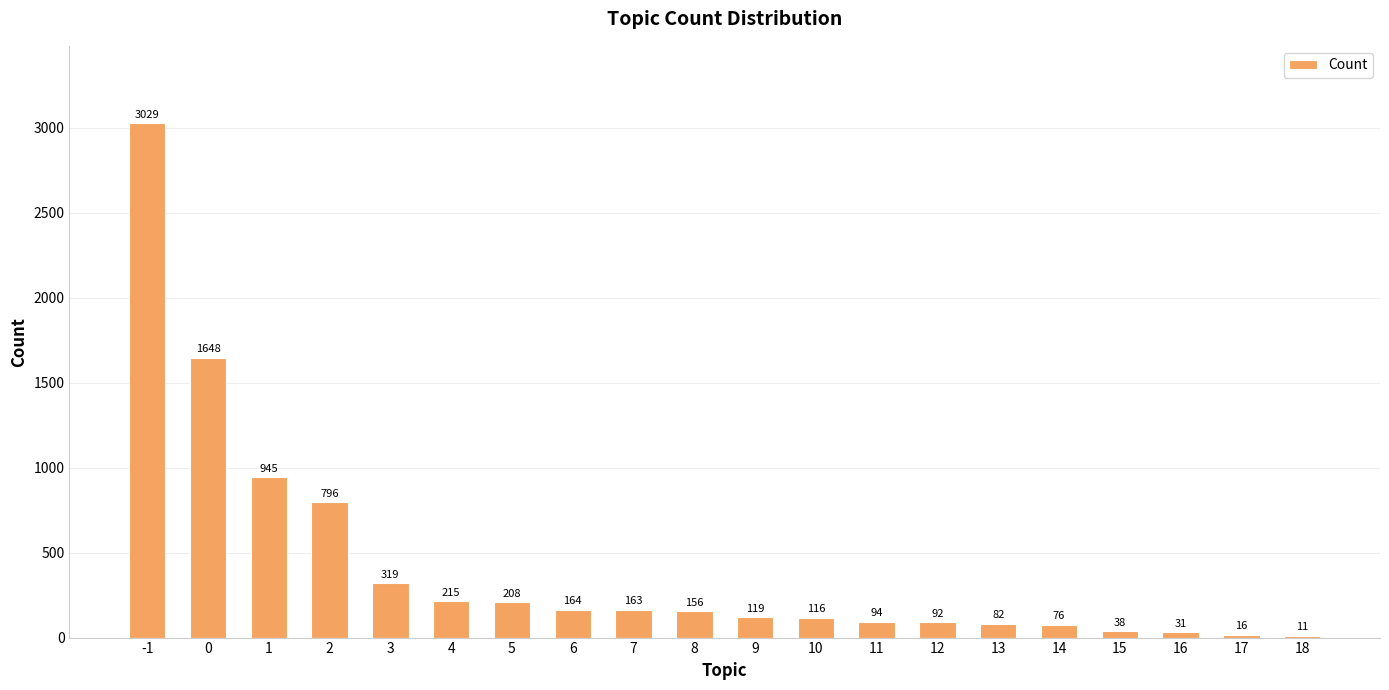

At which category does the chart reach its minimum across all series?

18